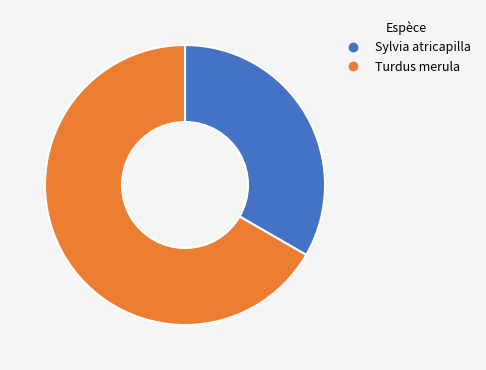

What is the majority slice?

Turdus merula